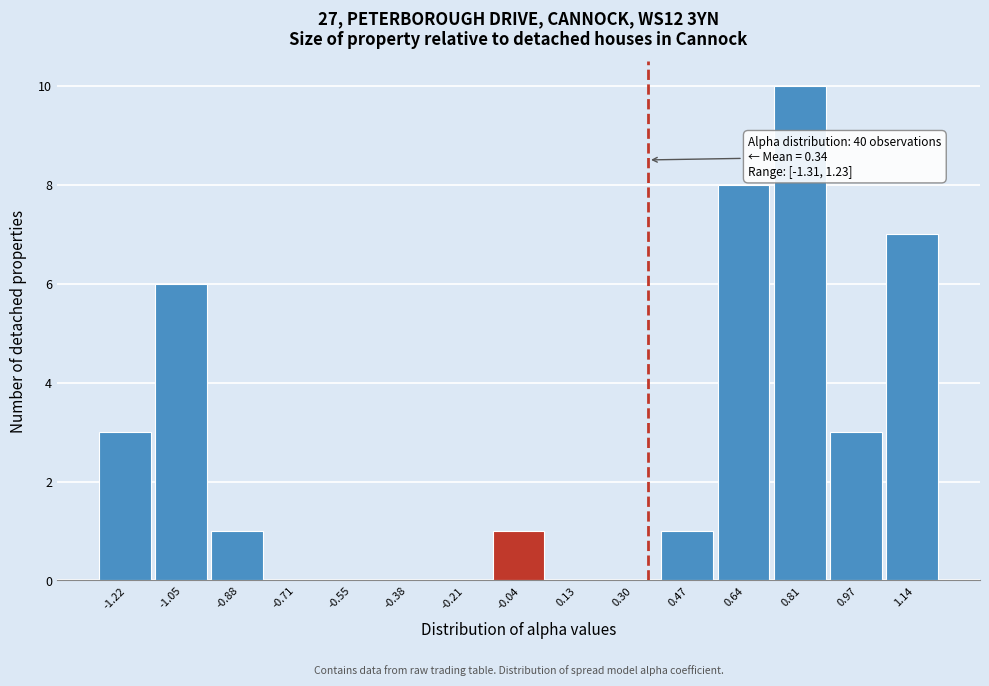

Which range on the x-axis has the tallest bar?

0.72 to 0.88